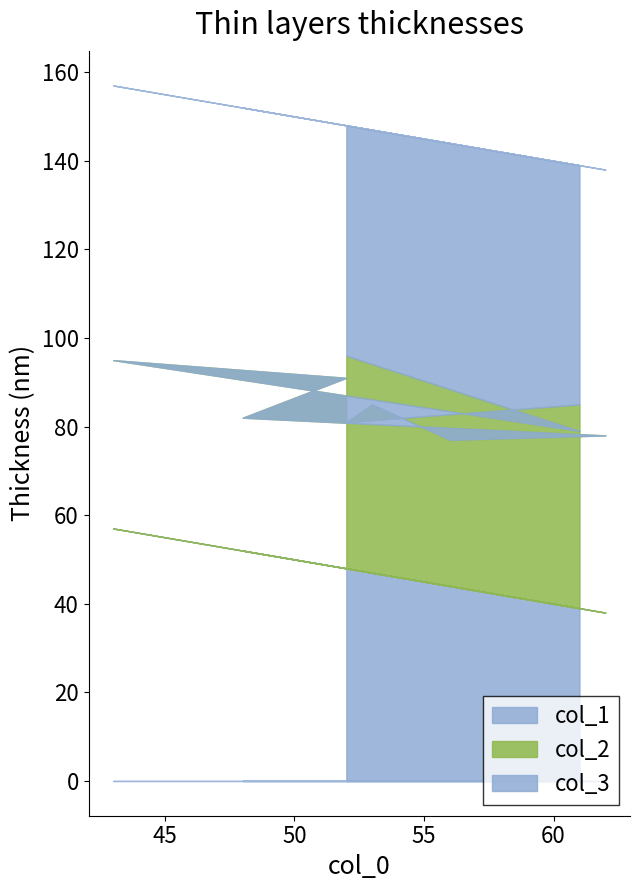

Is the value of col_2 at 52 greater than the value of col_3 at 61?

No